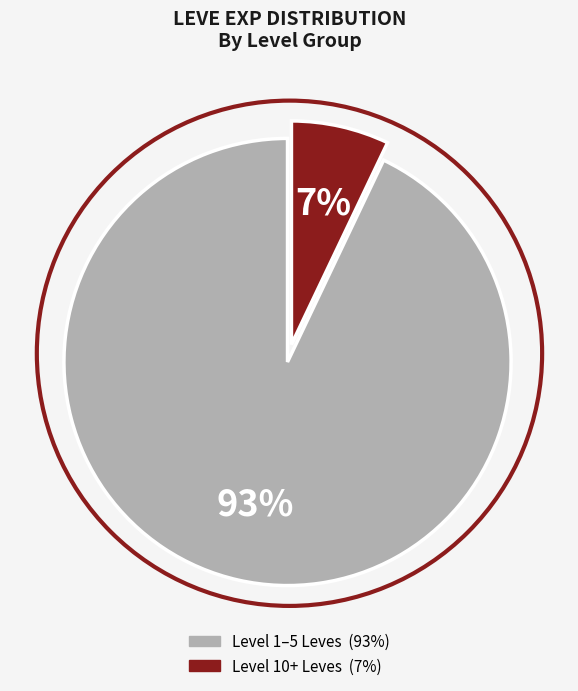

To the nearest percent, what is the difference between the largest and smallest slice percentages?

86%